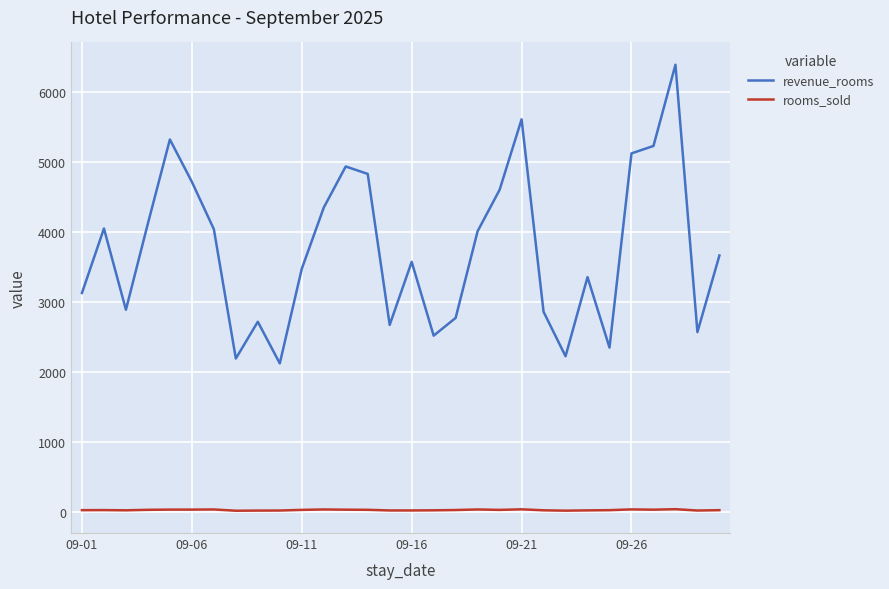

What is the maximum value for revenue_rooms?

6392.6